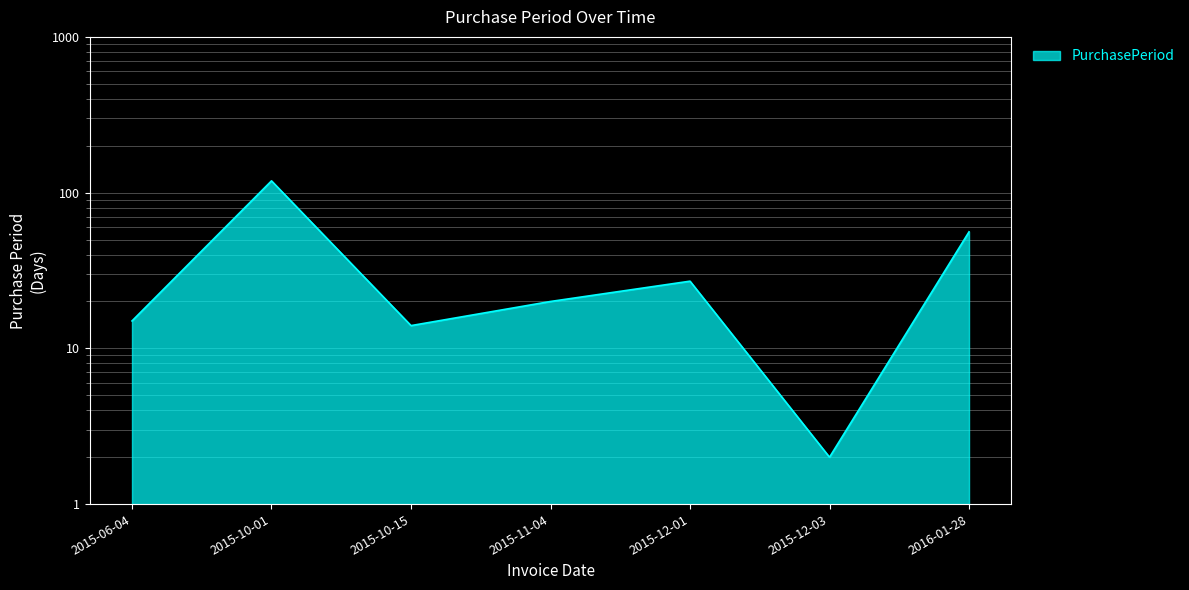

What is the maximum value shown in the chart?

119